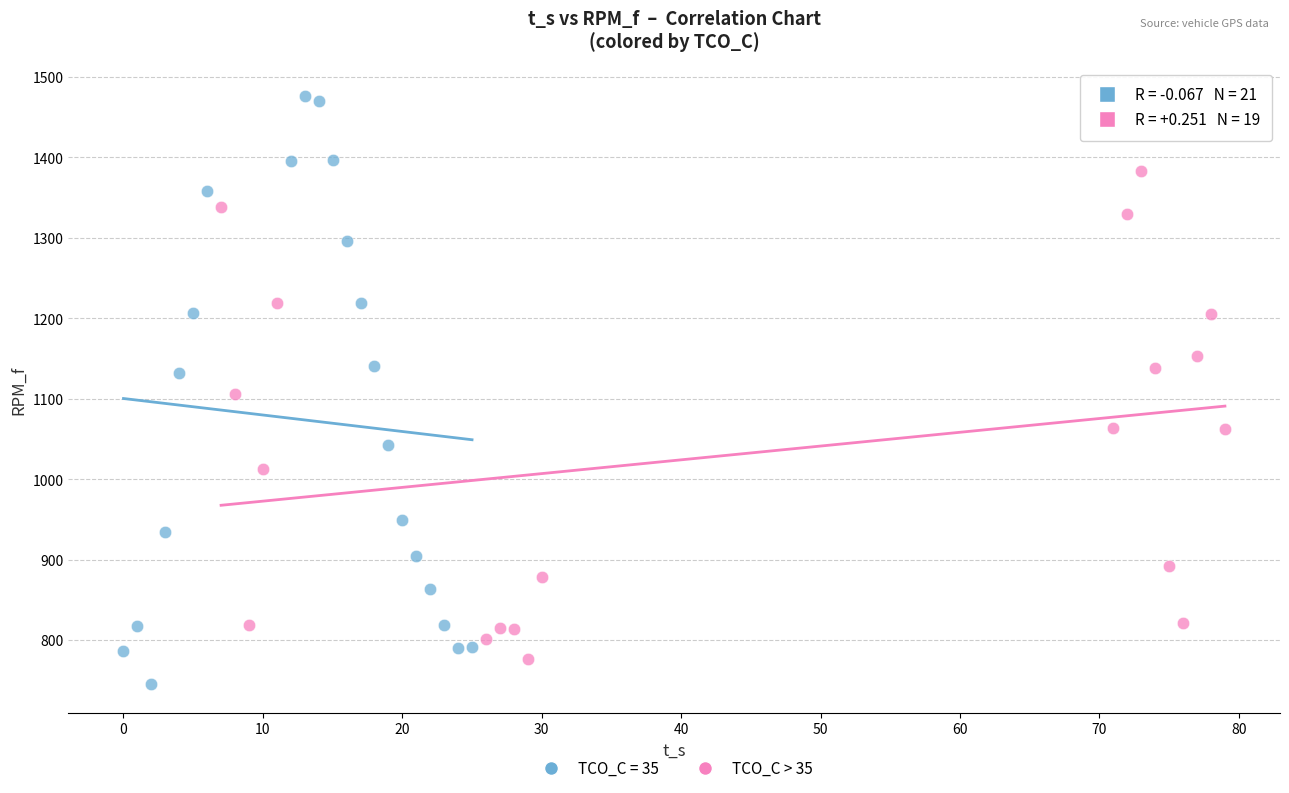

Which series has the largest Y range (max minus min)?

TCO_C = 35